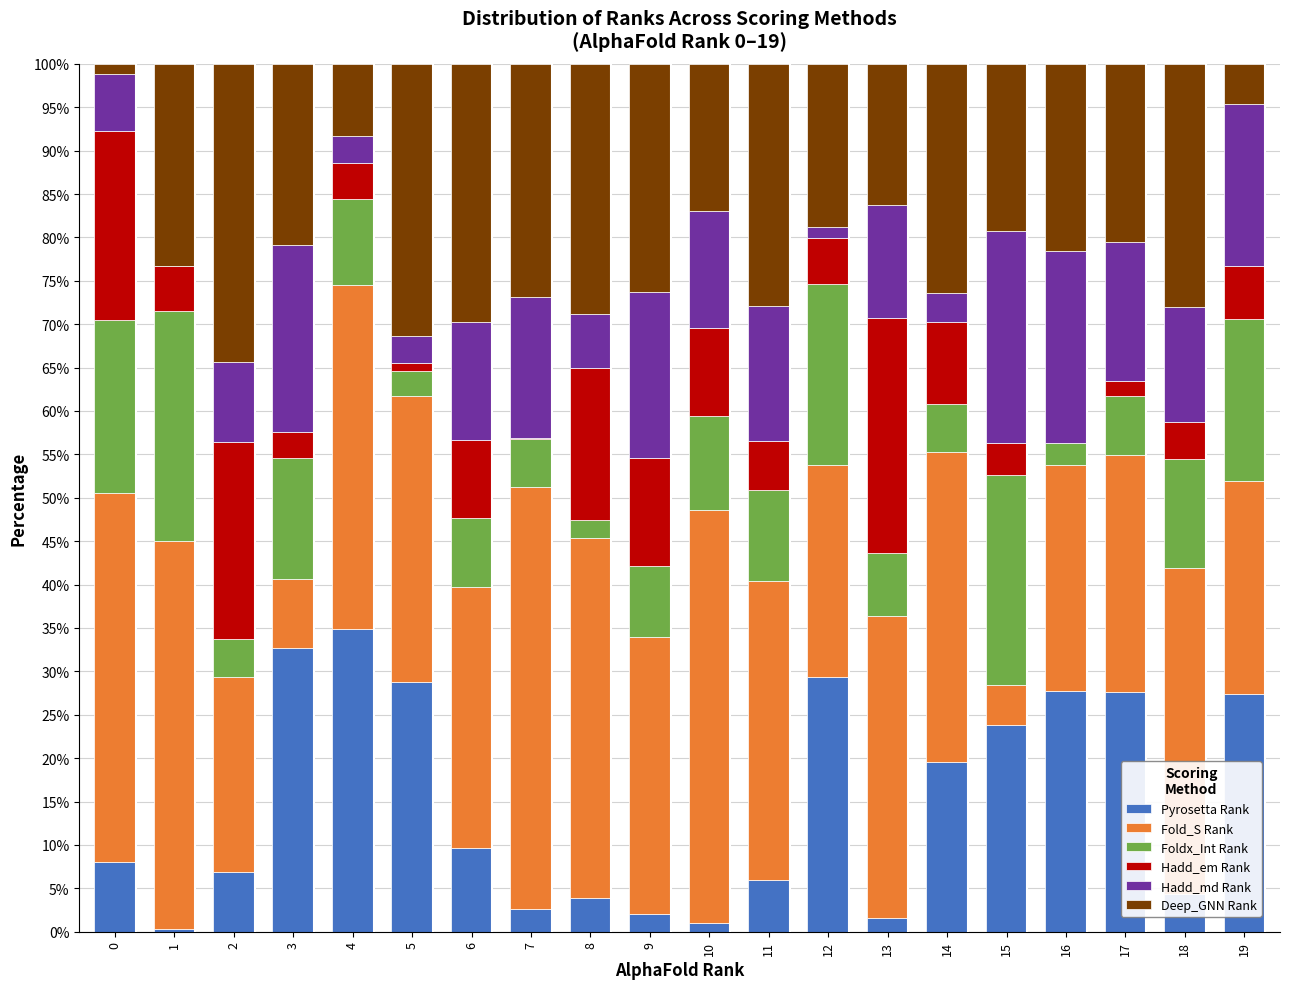

Which category has the highest value in the Pyrosetta Rank series?

4